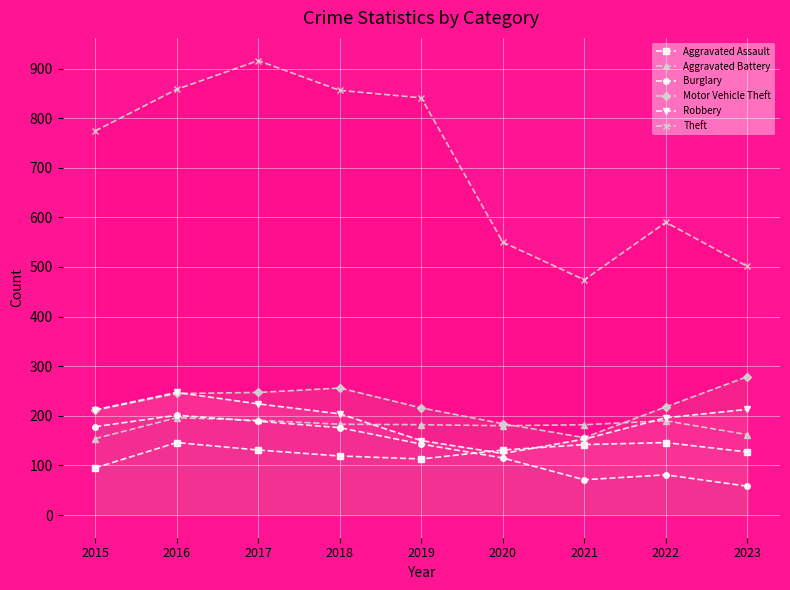

Rank the categories by Robbery value from highest to lowest.

2016, 2017, 2023, 2015, 2018, 2022, 2021, 2019, 2020